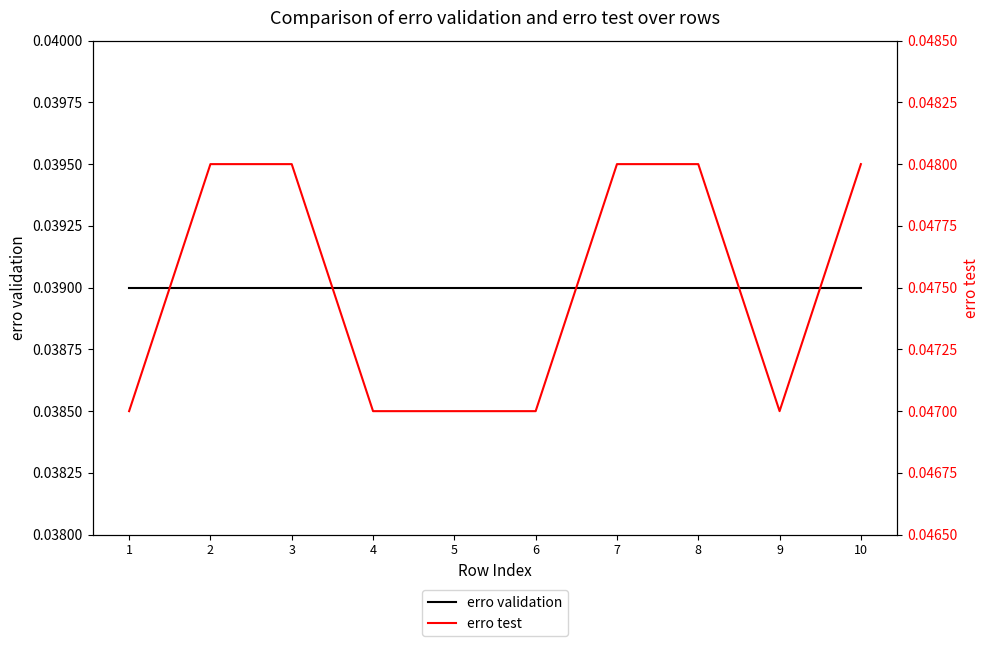

Rank the categories by erro test value from highest to lowest.

2, 3, 7, 8, 10, 1, 4, 5, 6, 9